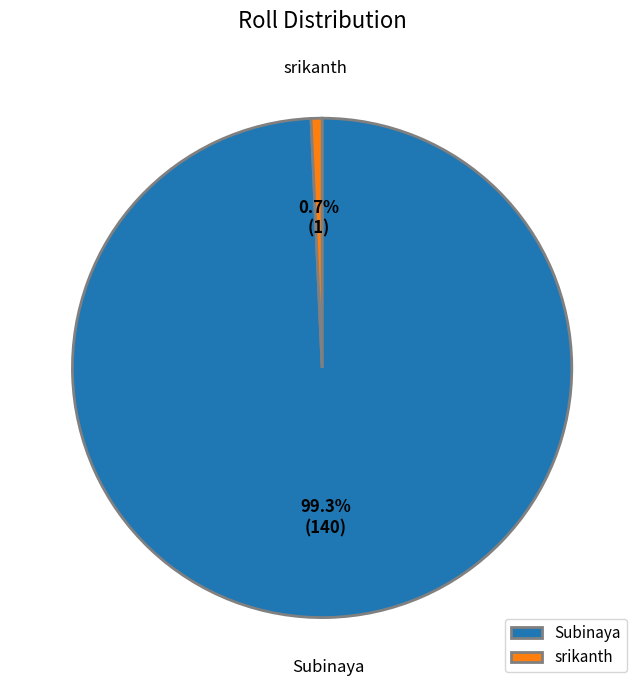

What is the smallest slice in the pie chart?

srikanth